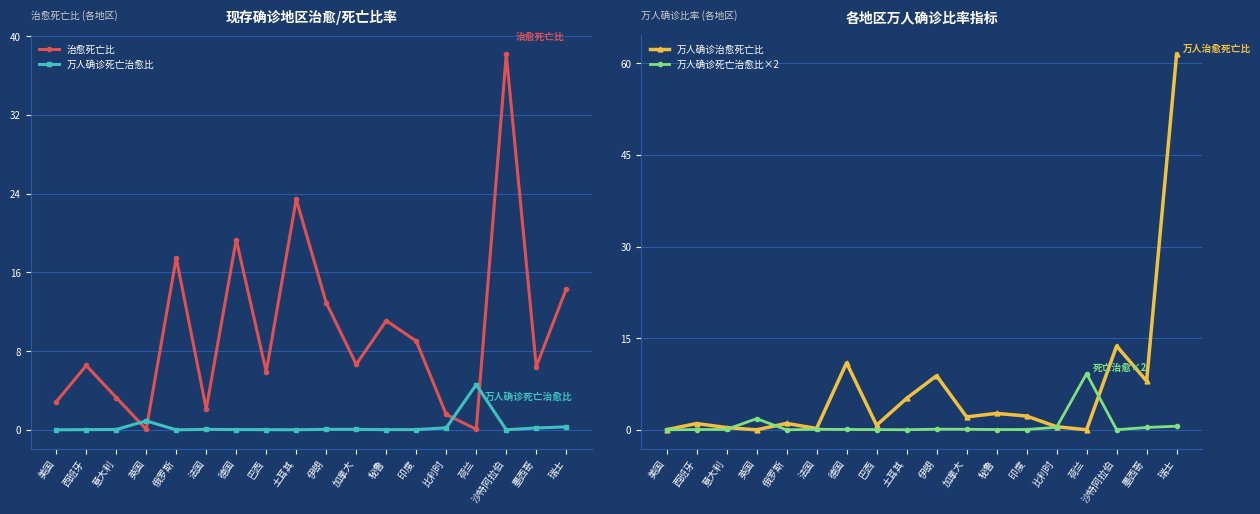

At how many categories does at least one series exceed 28?

2